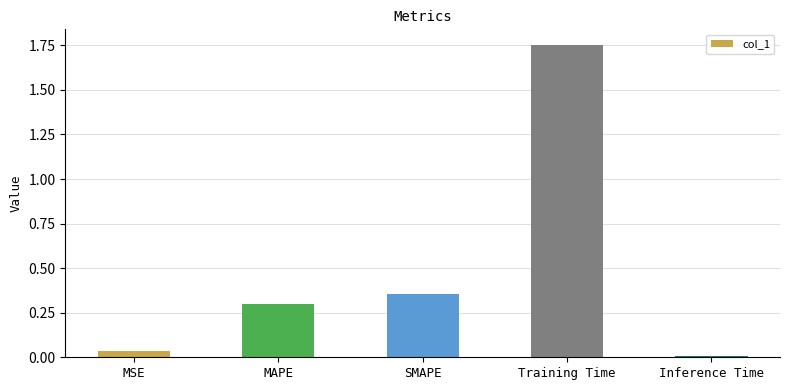

What is the difference between the values at Inference Time and Training Time?

1.7